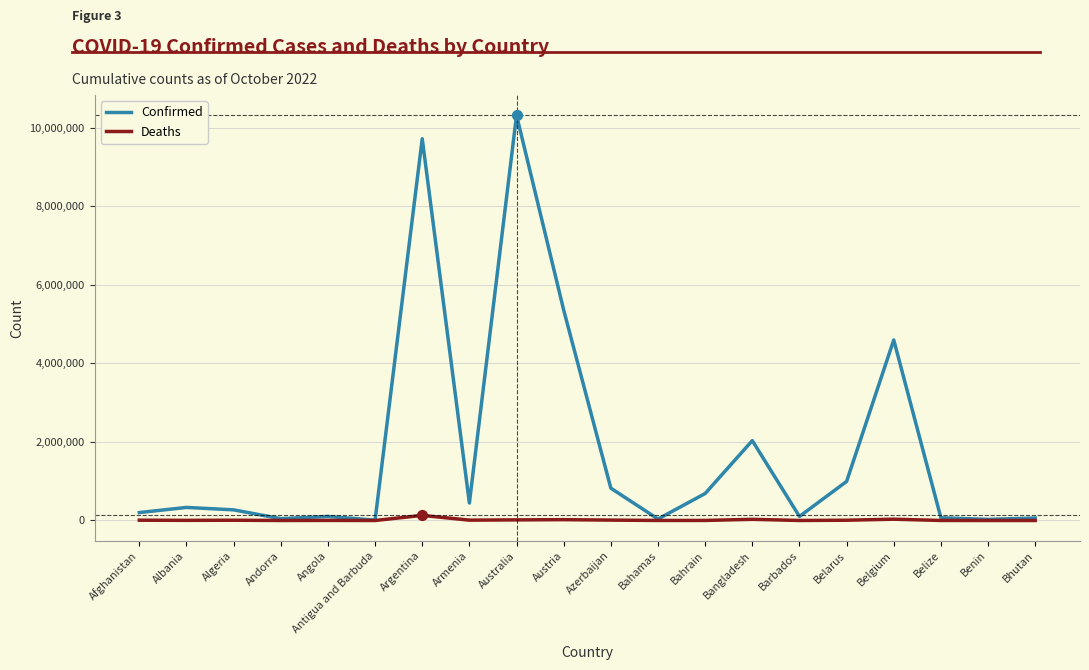

Which series has the largest range (max minus min)?

Confirmed